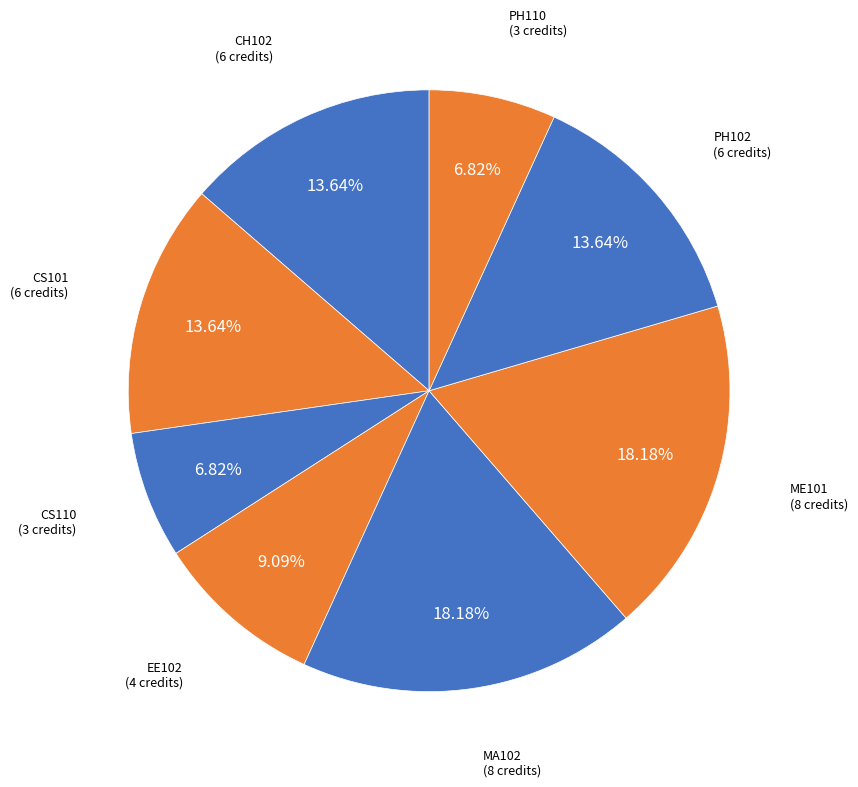

To the nearest percent, what is the difference between the largest and smallest slice percentages?

11%